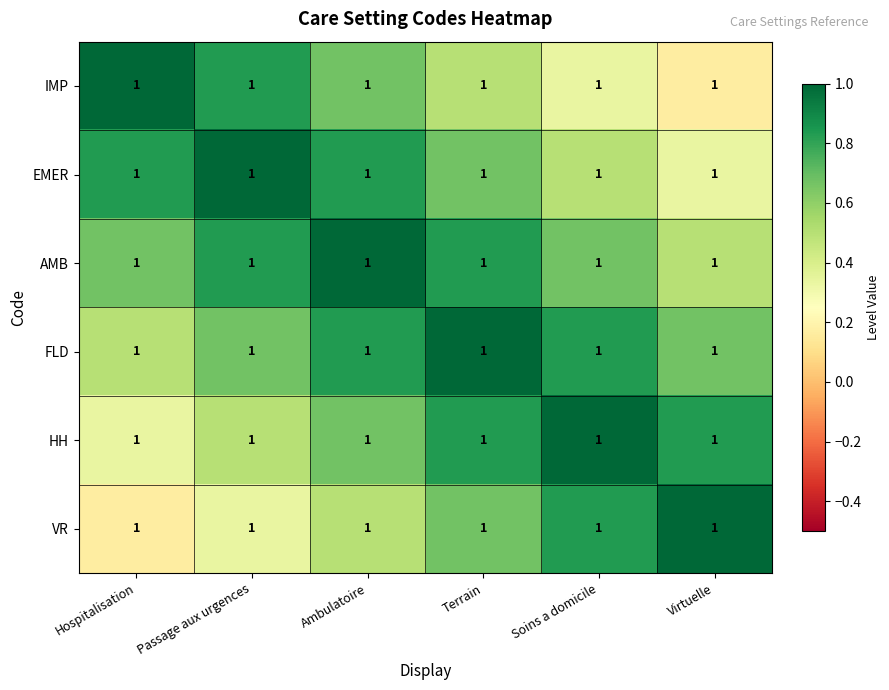

List the labels in order of VR value, smallest first.

Hospitalisation, Passage aux urgences, Ambulatoire, Terrain, Soins a domicile, Virtuelle